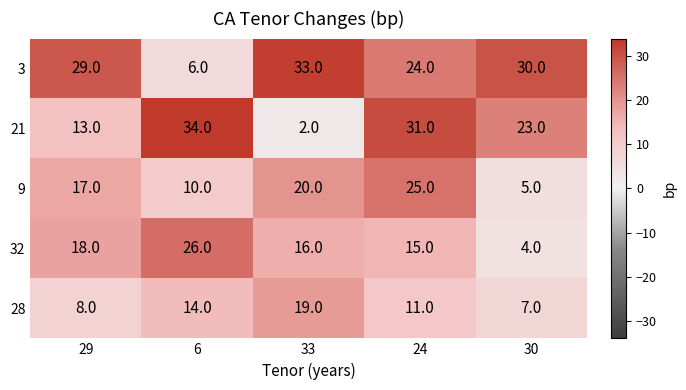

Count the number of categories in the chart.

5